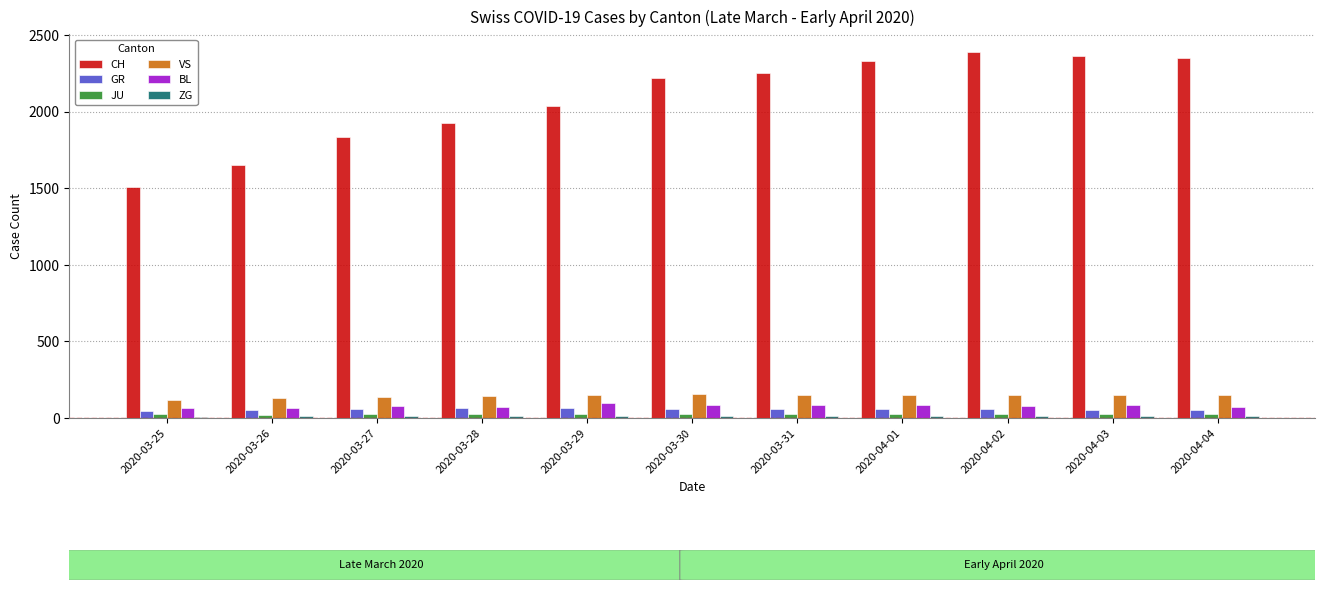

What is the sum of the CH values at 2020-03-27 and 2020-03-26?

3488